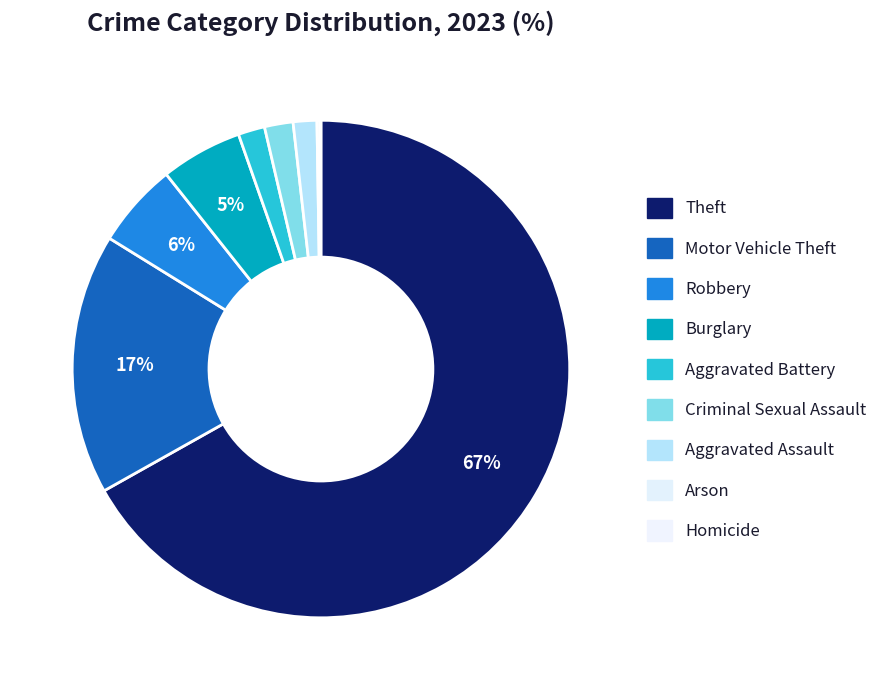

How many segments does this pie chart have?

9